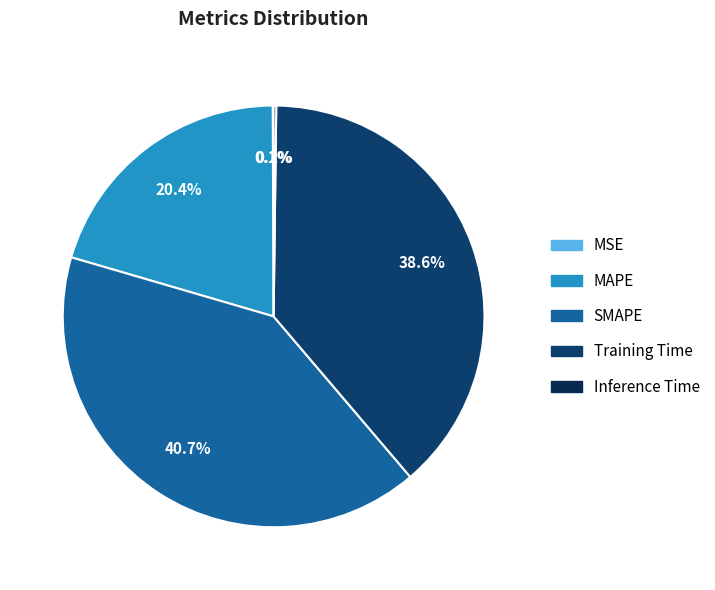

To the nearest percent, what is the difference between the MAPE and MSE slice percentages?

20%